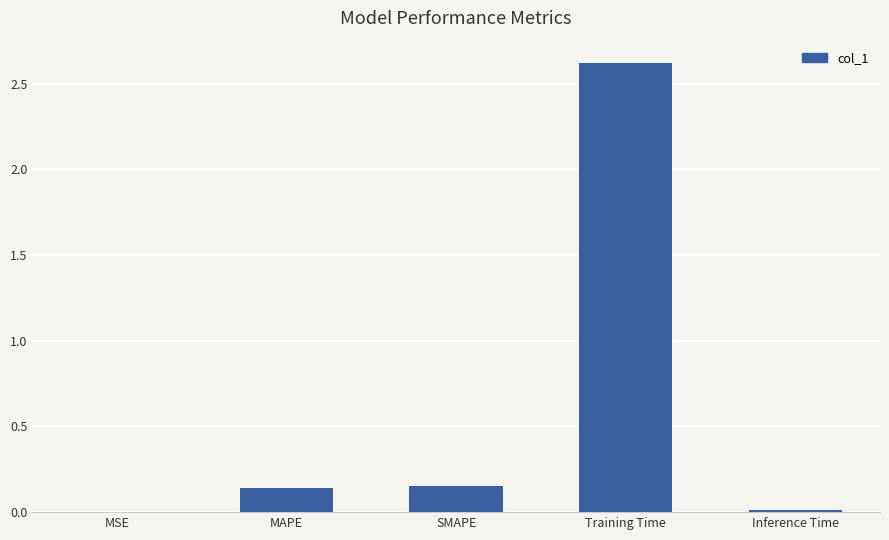

The value at Training Time is 1.4. True or false?

False